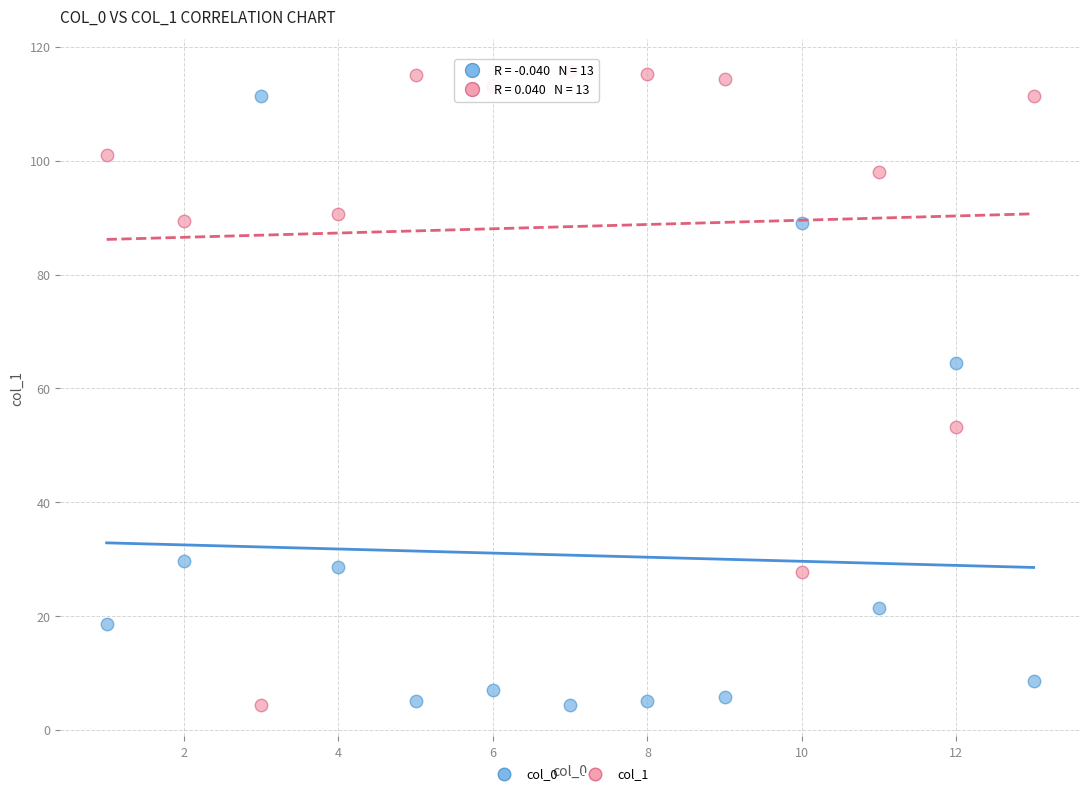

Across all data points, what is the range of Y values (max minus min)?

111.4